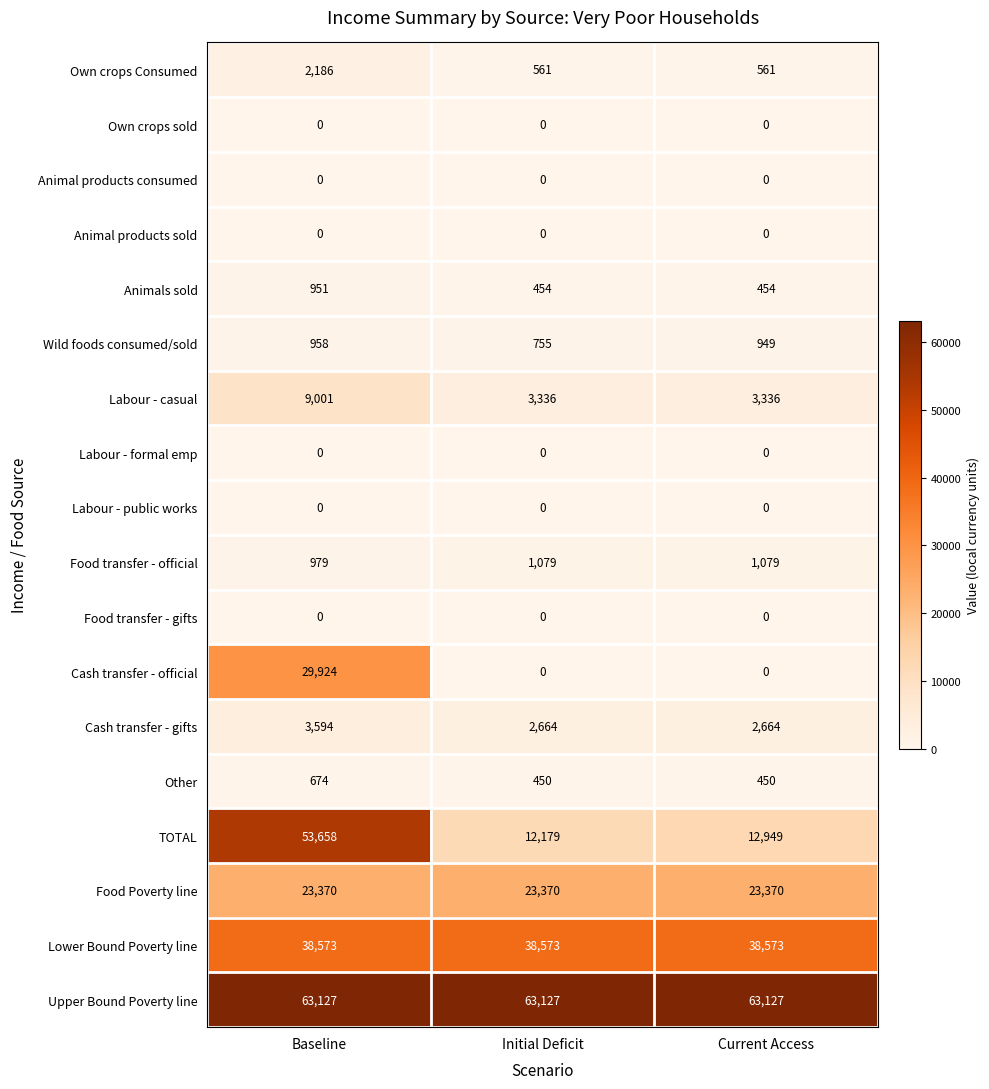

What is the maximum value for Cash transfer - official?

29924